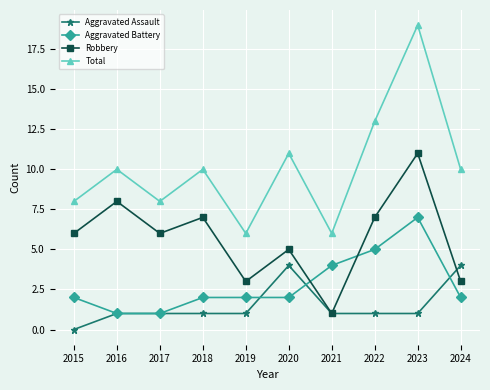

What is the value of the Robbery point at the 2nd from the left?

8